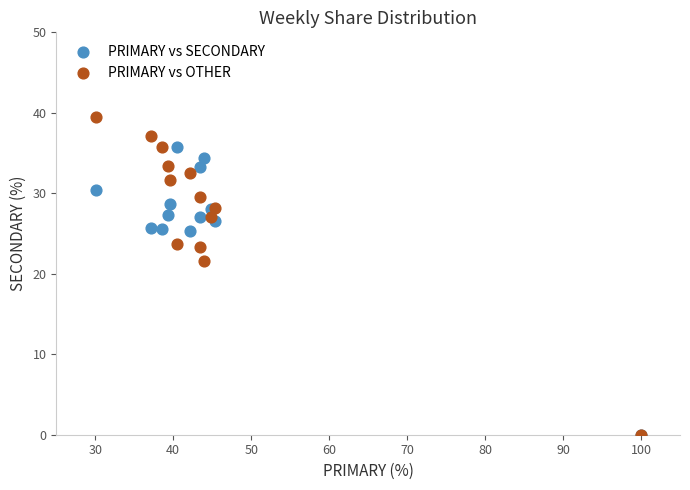

In the PRIMARY vs SECONDARY series, what Y value is closest to 17?

25.3